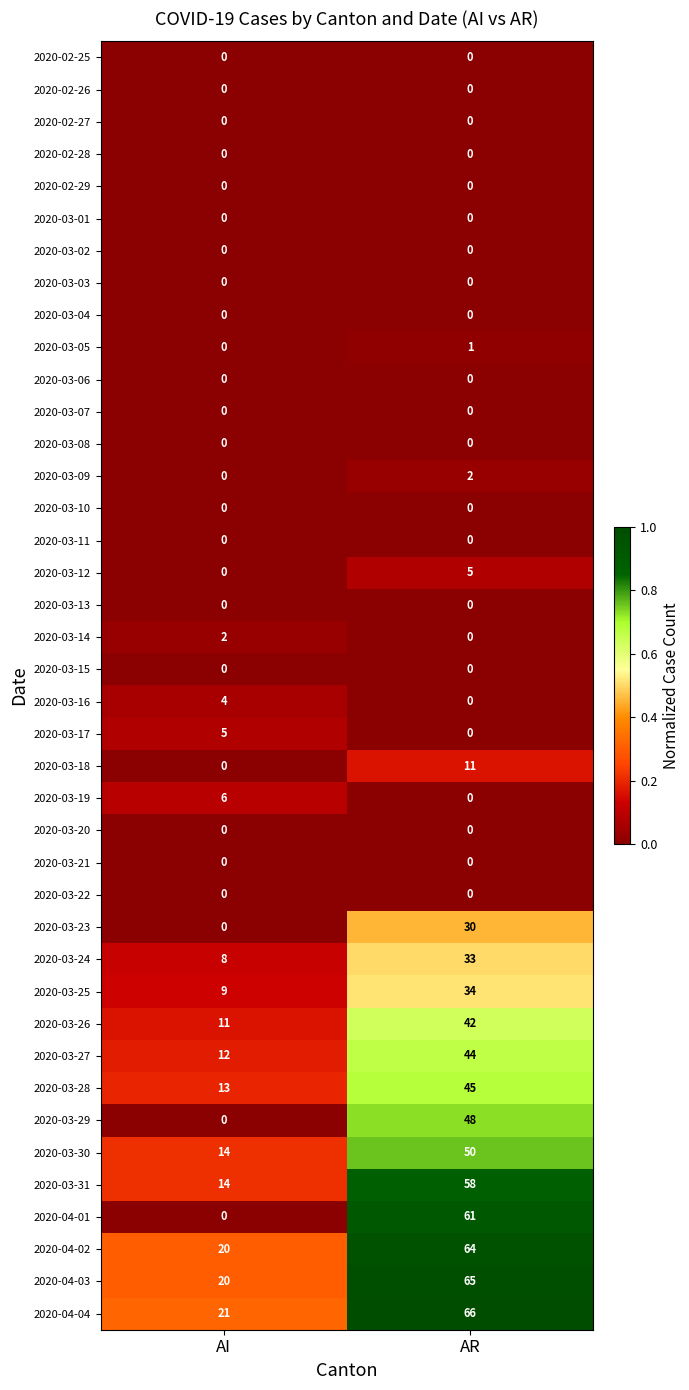

What is the sum of all 2020-04-04 values?

87